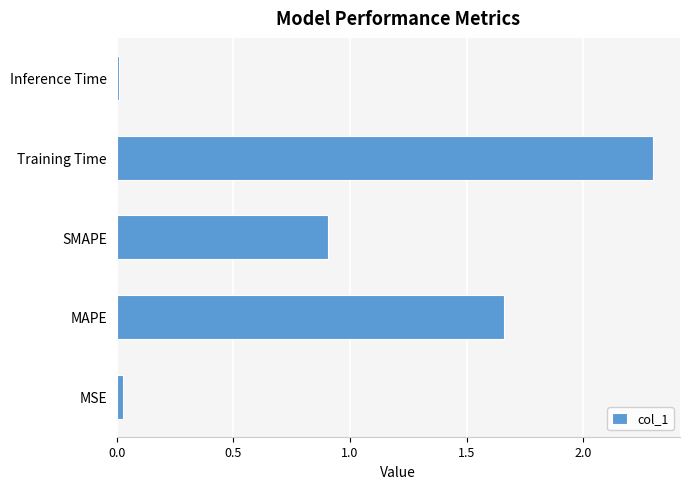

Does the chart contain stacked bars?

No